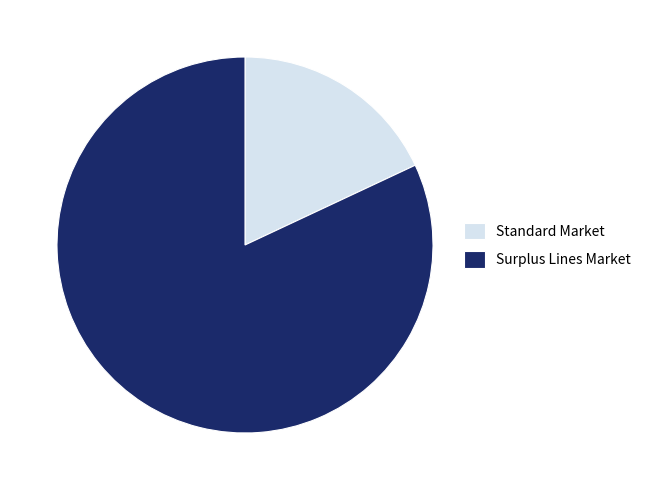

Does Standard Market represent more than half of the total?

No